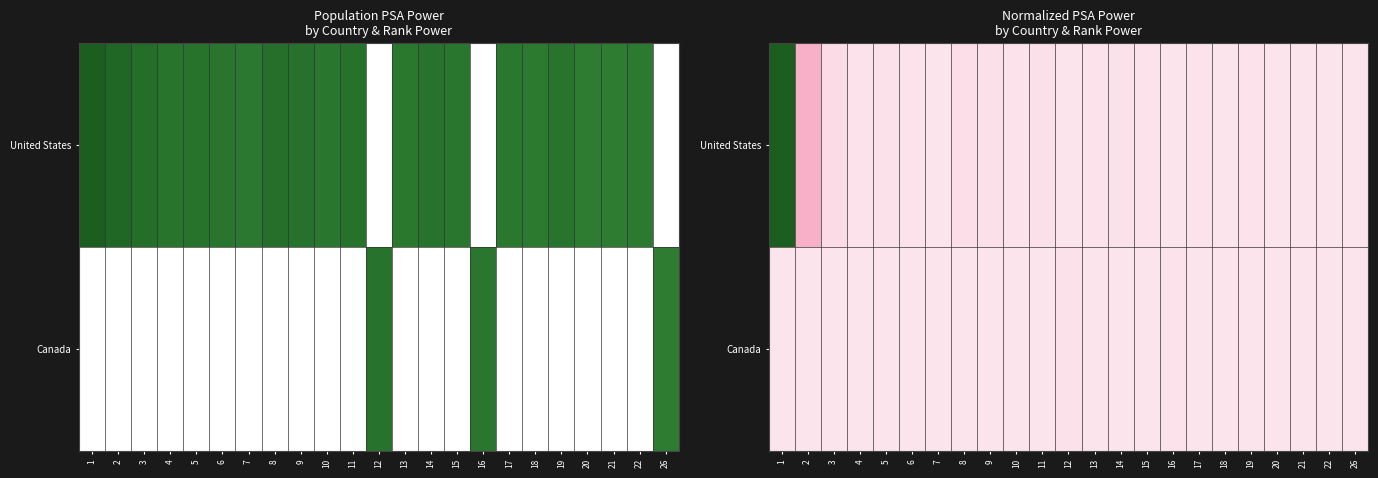

How many values in Canada are above zero?

3